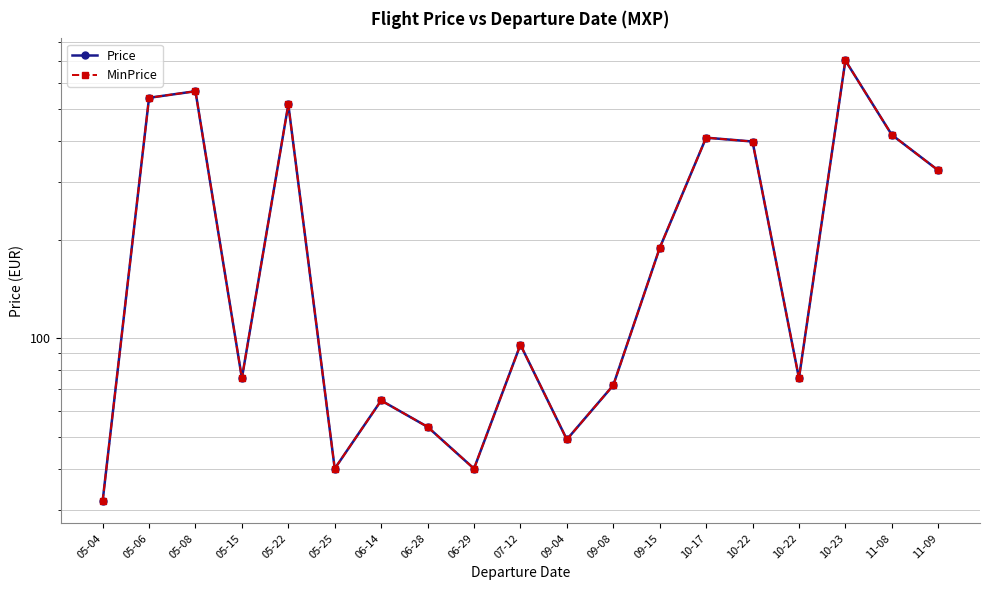

What is the value of the MinPrice point at the 9th from the left?

40.1